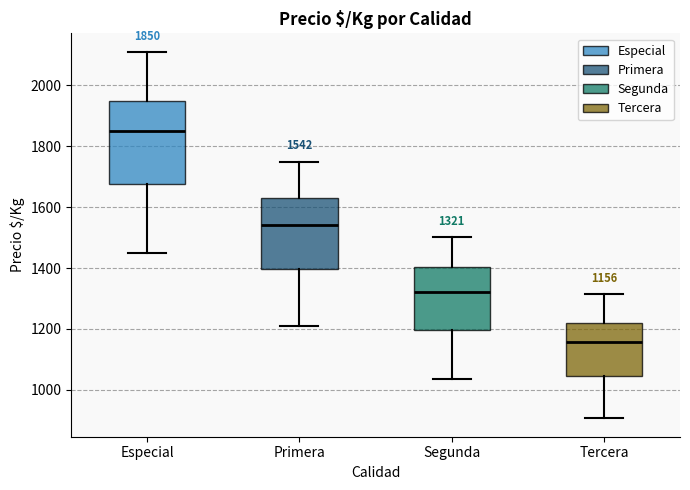

Which box has the lowest median line?

Tercera